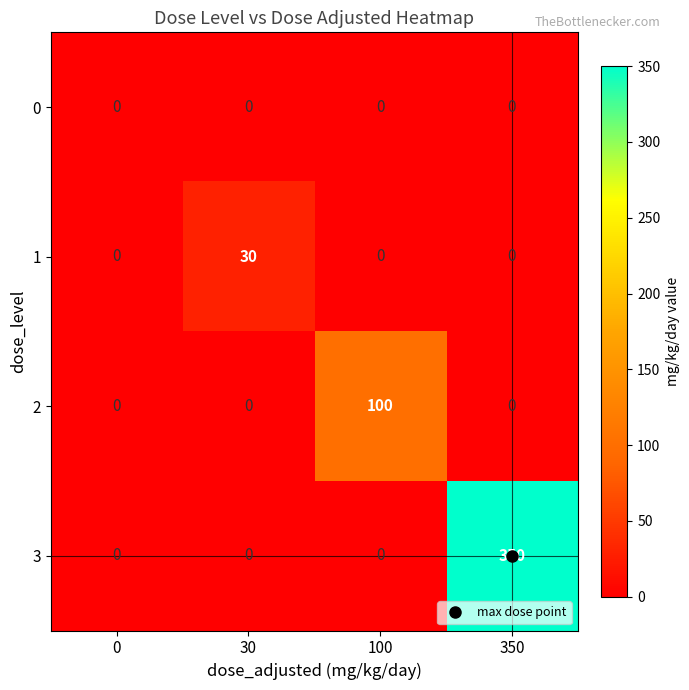

Which series has the largest range (max minus min)?

3